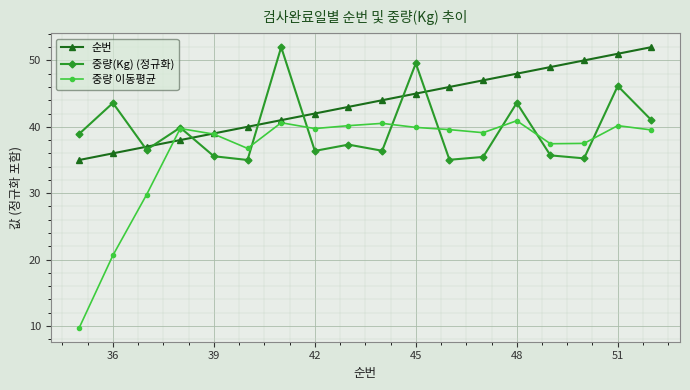

What is the minimum value shown in the chart?

9.7